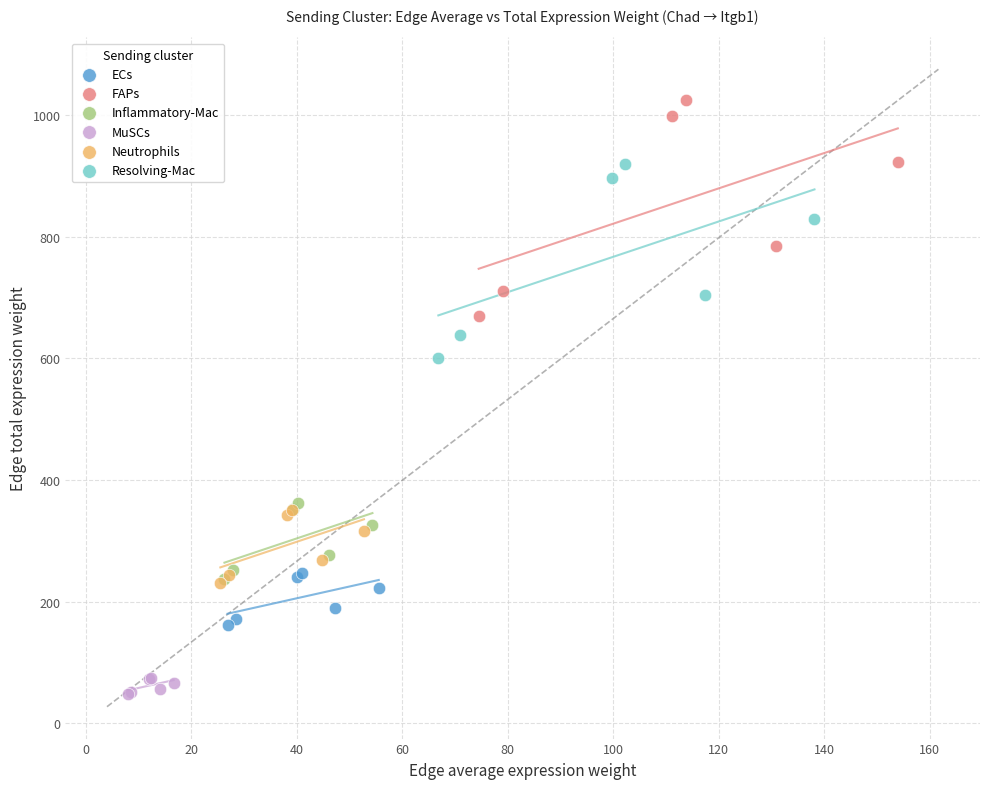

Which series reaches the maximum Y coordinate?

FAPs